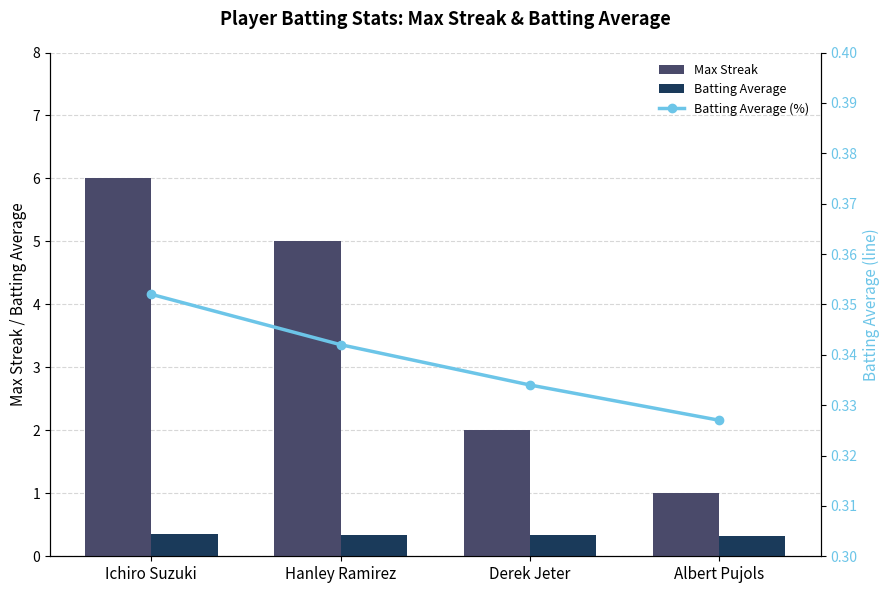

What value does the Batting Average (%) series have at Ichiro Suzuki?

0.4